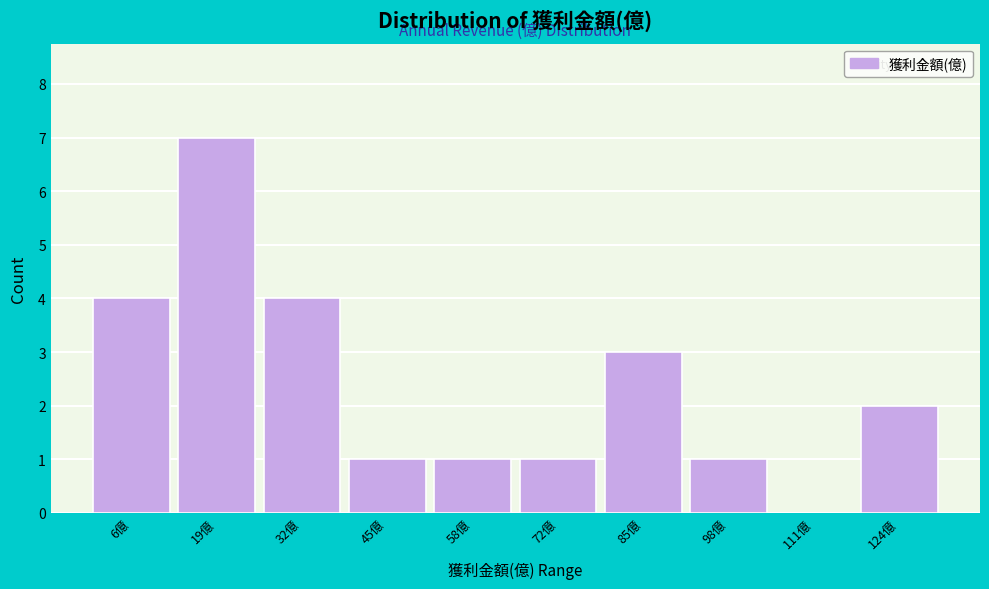

True or false: the data shows 3 at 85億.

True